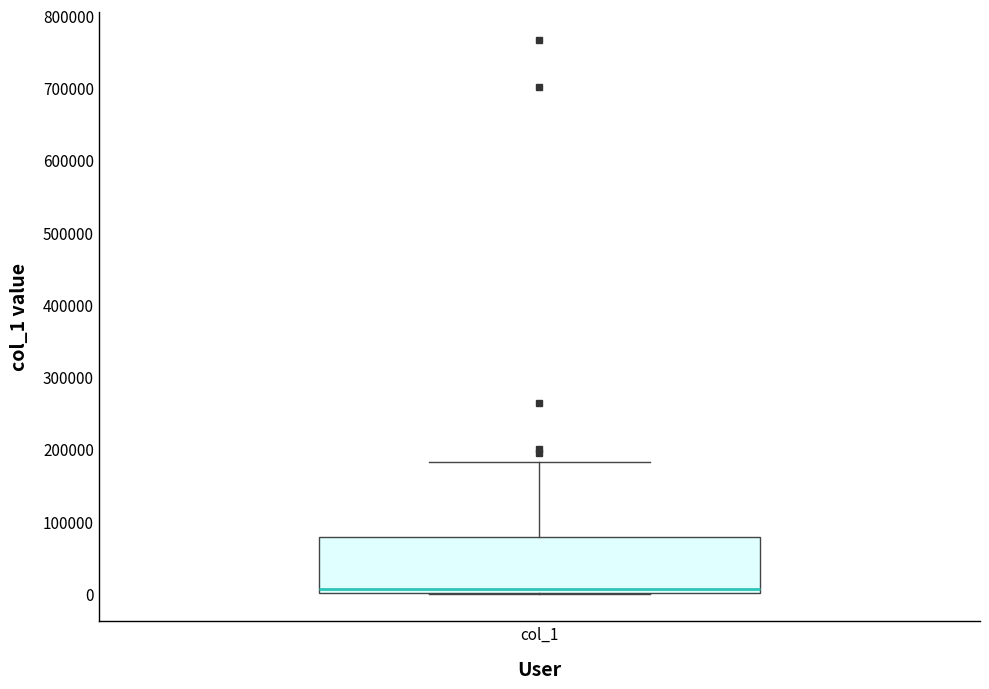

Read this box plot against the y-axis: the position of the median line, the range covered by the box, and the ends of both whiskers. The values are not printed on the chart, so give them approximately, as read against the axis.

median 10000, box 0 to 80000, whiskers 0 to 180000